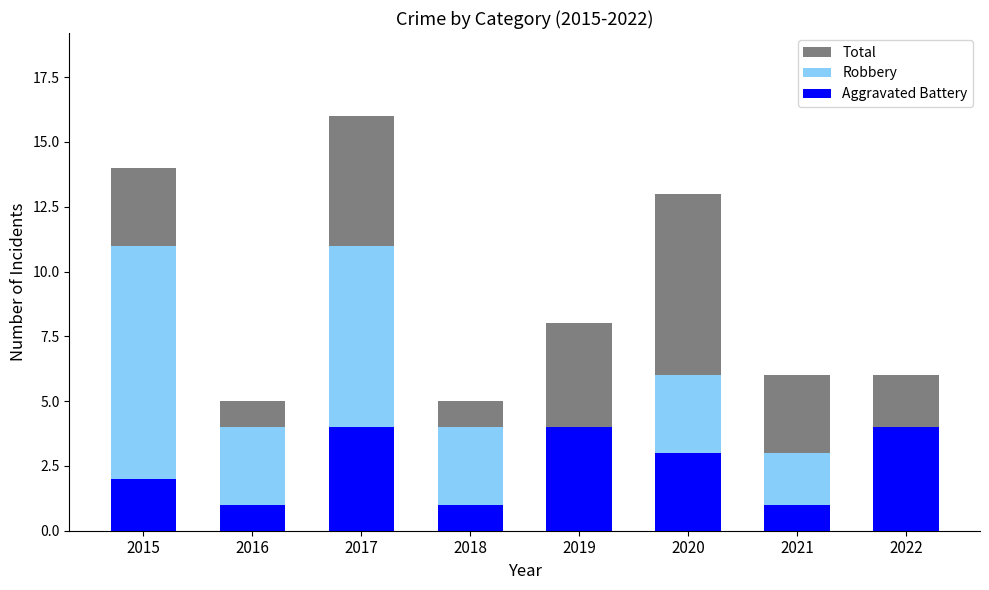

Reading left to right, what are all the values shown in this chart?

Total: 14	5	16	5	8	13	6	6
Robbery: 11	4	11	4	4	6	3	1
Aggravated Battery: 2	1	4	1	4	3	1	4